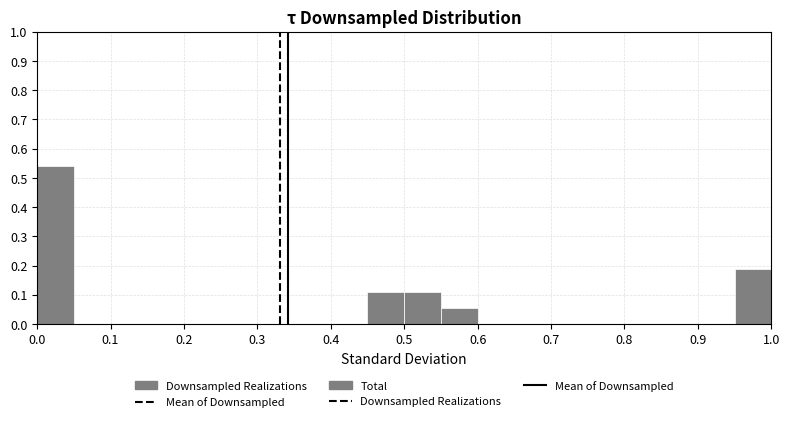

Over which range of the x-axis is the bar tallest?

0.00 to 0.05